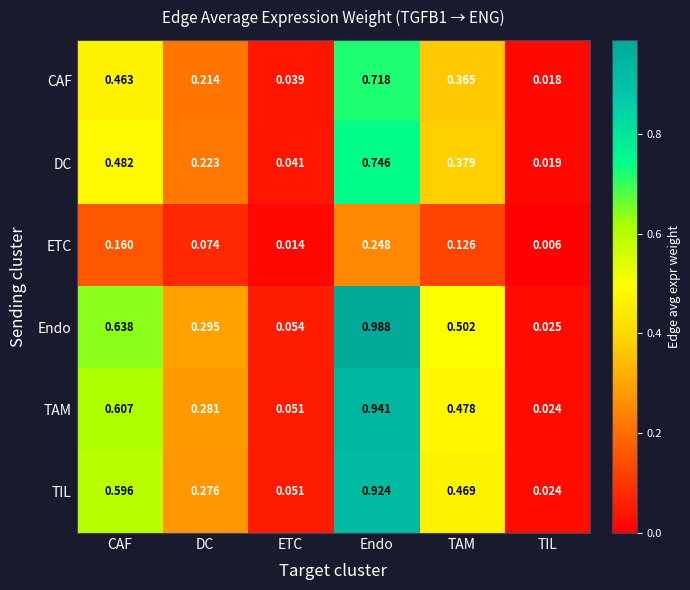

Rank the series at CAF from lowest to highest value.

ETC, CAF, DC, TIL, TAM, Endo